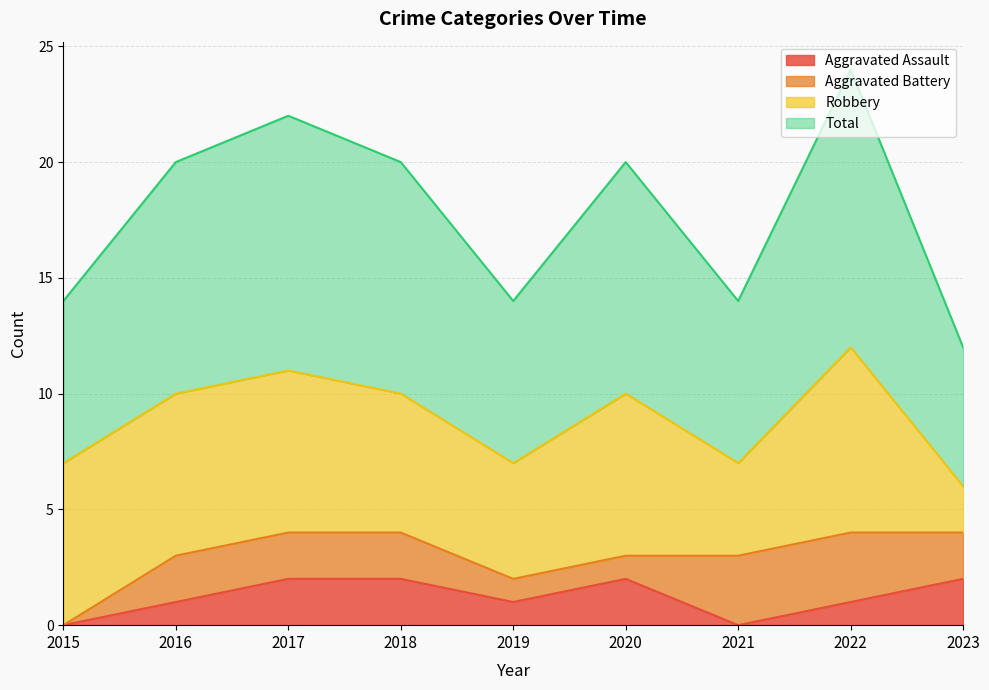

Count the Total values in the range 7 to 10.

6